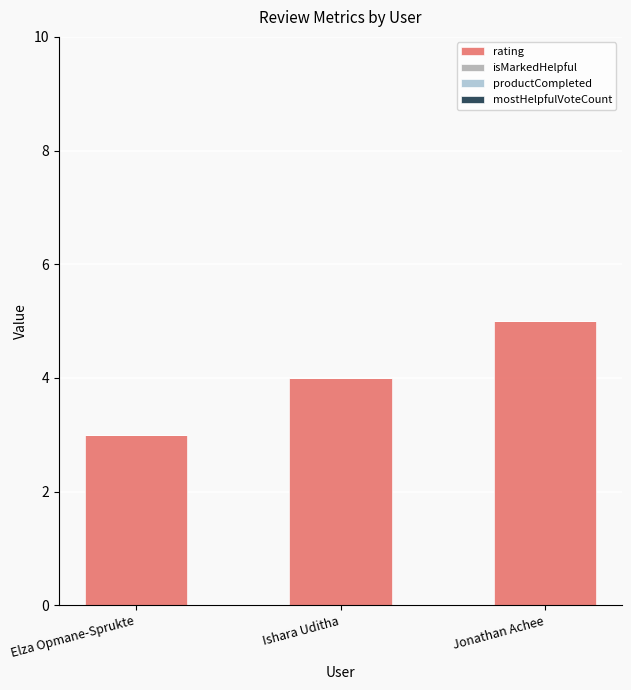

Reading left to right, what are all the values shown in this chart?

Elza Opmane-Sprukte=3	Ishara Uditha=4	Jonathan Achee=5